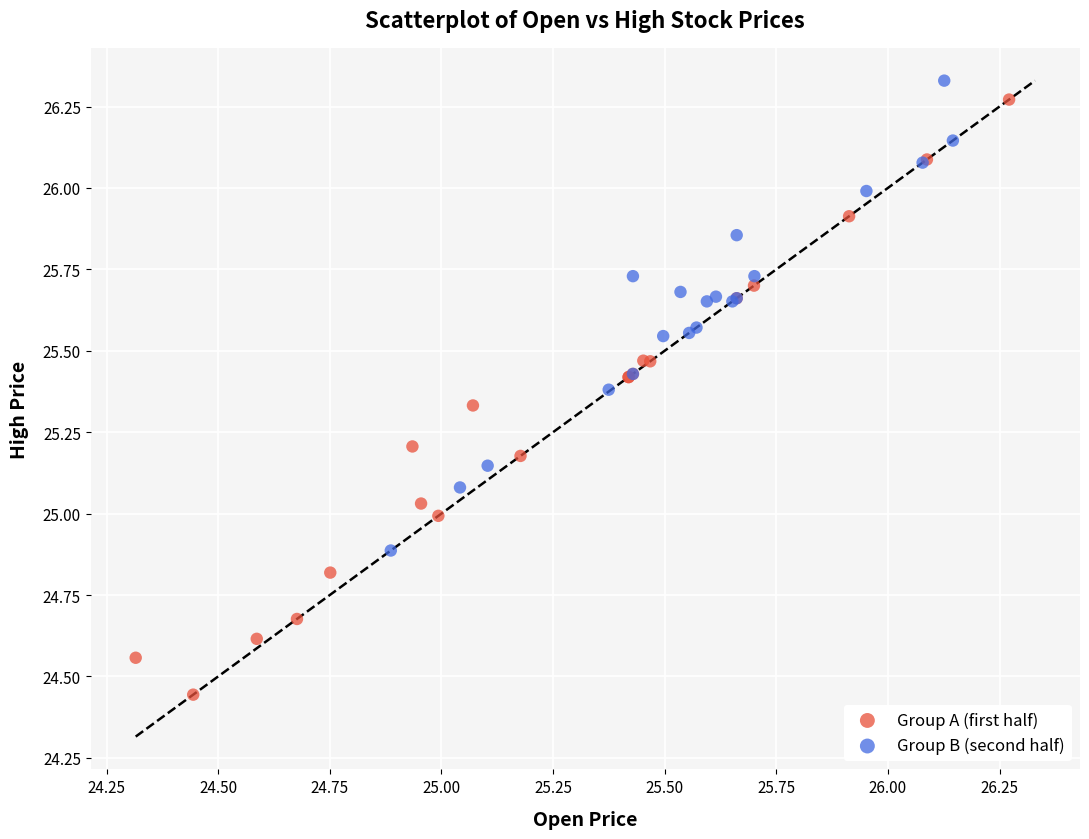

Which series contains the lowest Y value?

Group A (first half)